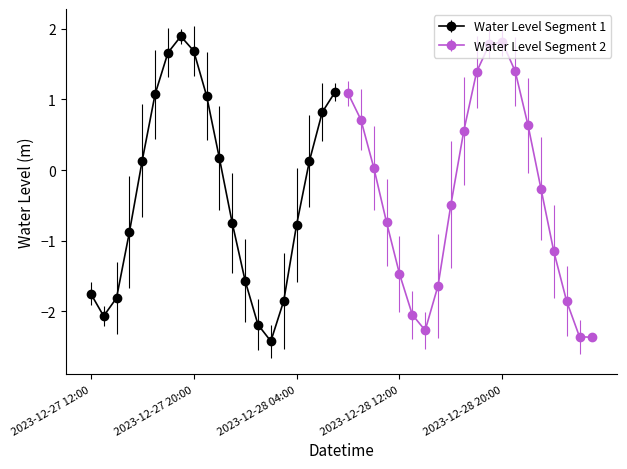

Is it true that the value at 2023-12-28 02:00 is -2.4?

True